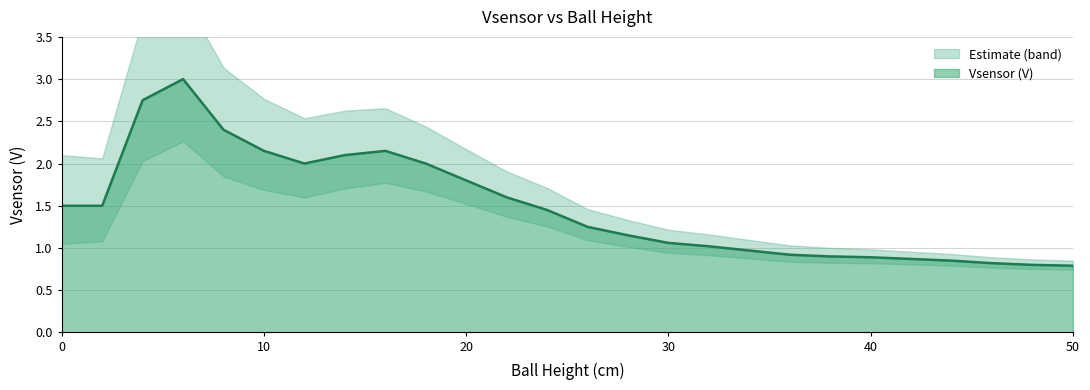

What is the difference between the second highest and minimum values?

2.0